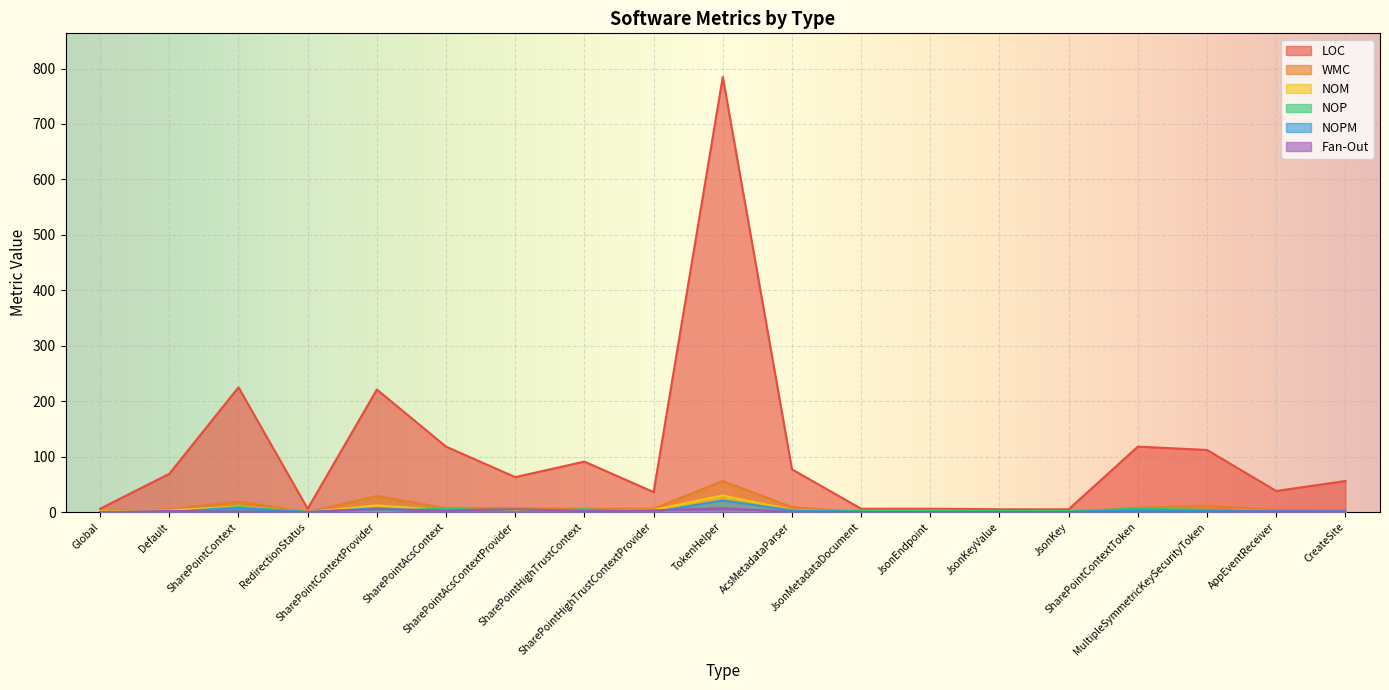

True or false: LOC and NOP intersect in this chart.

False